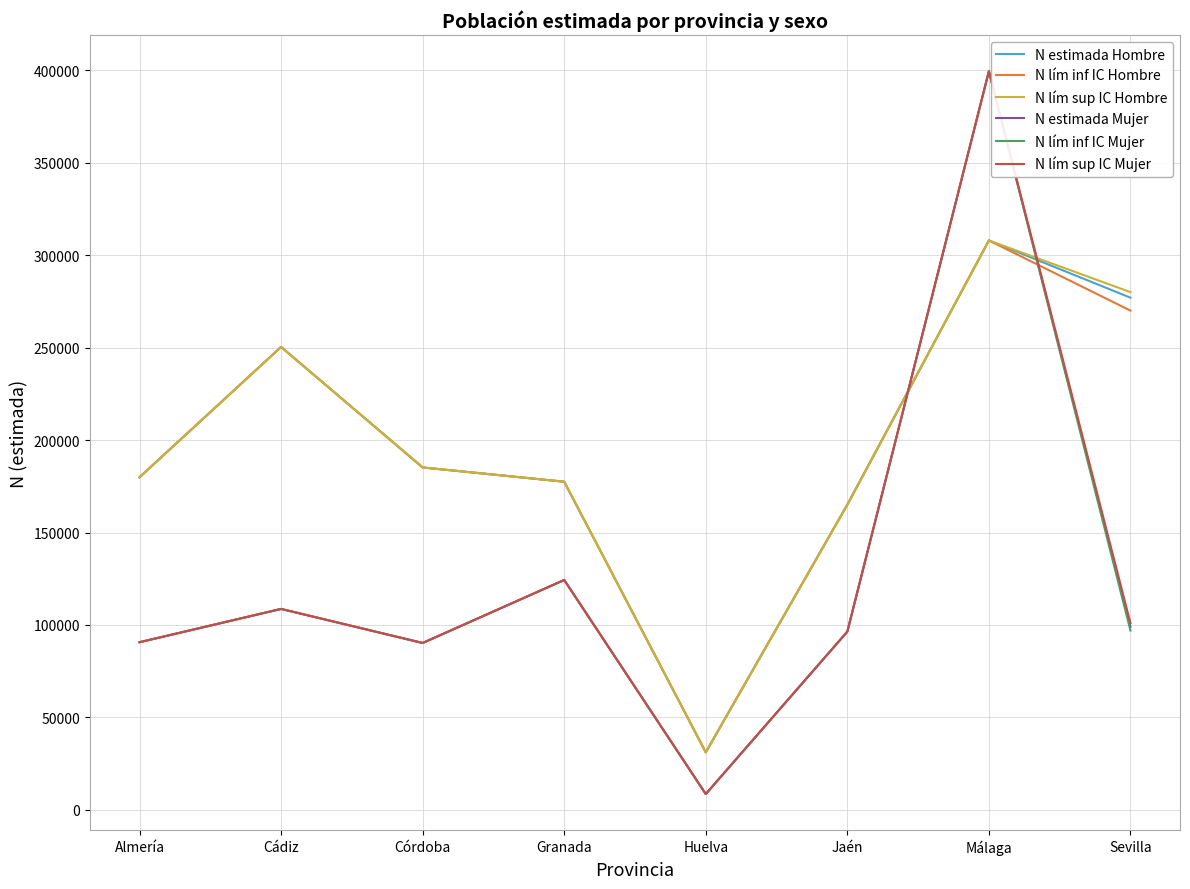

At which label is N lím inf IC Mujer closest to 204028?

Granada